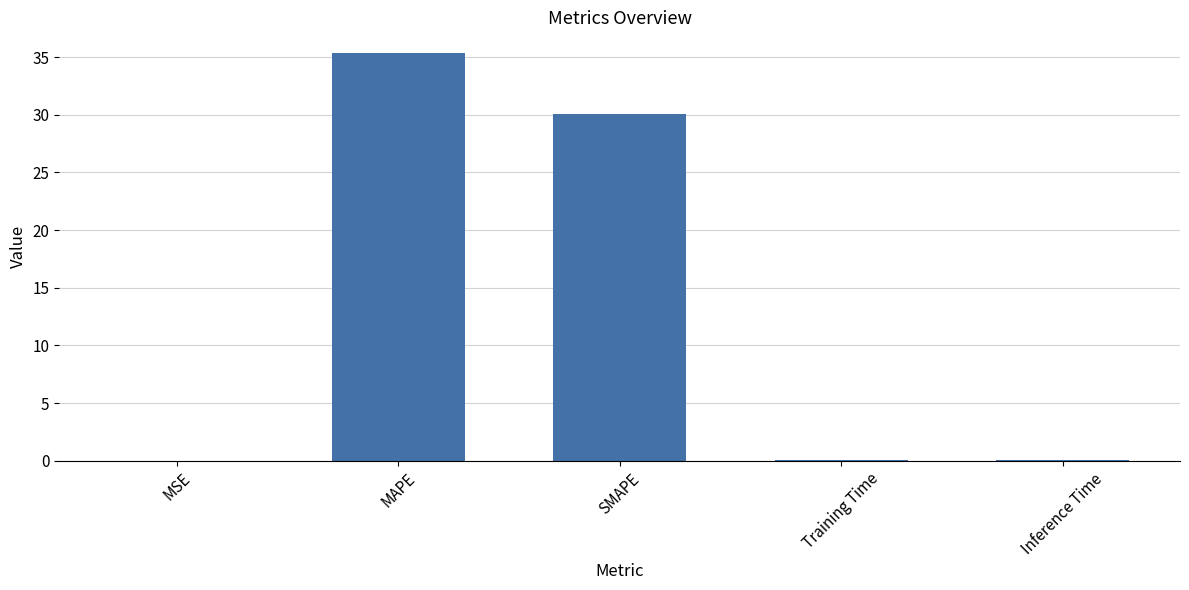

How many categories are shown in the chart?

5